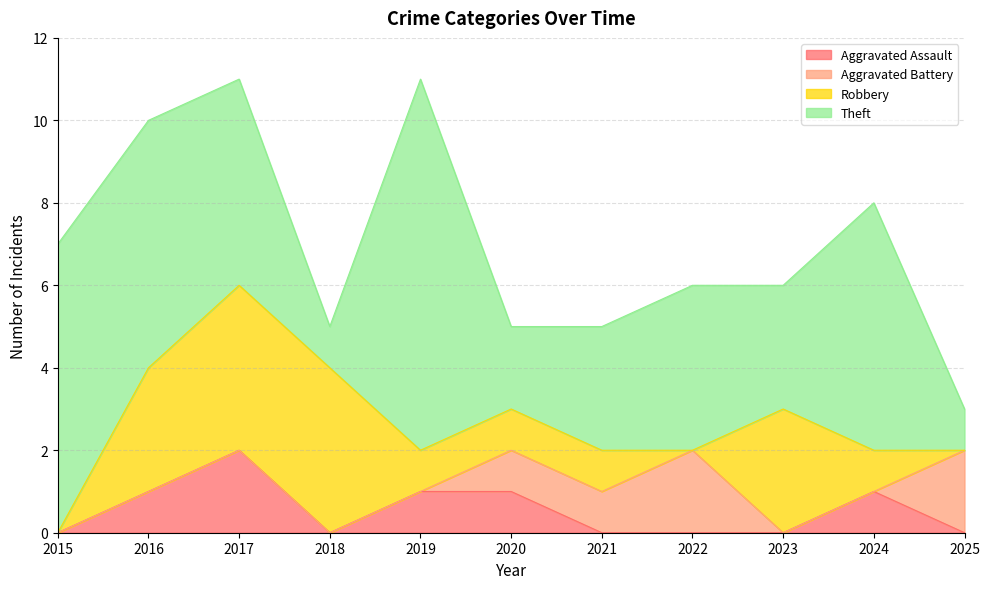

True or false: Aggravated Assault has more than 1 interior local peaks.

True